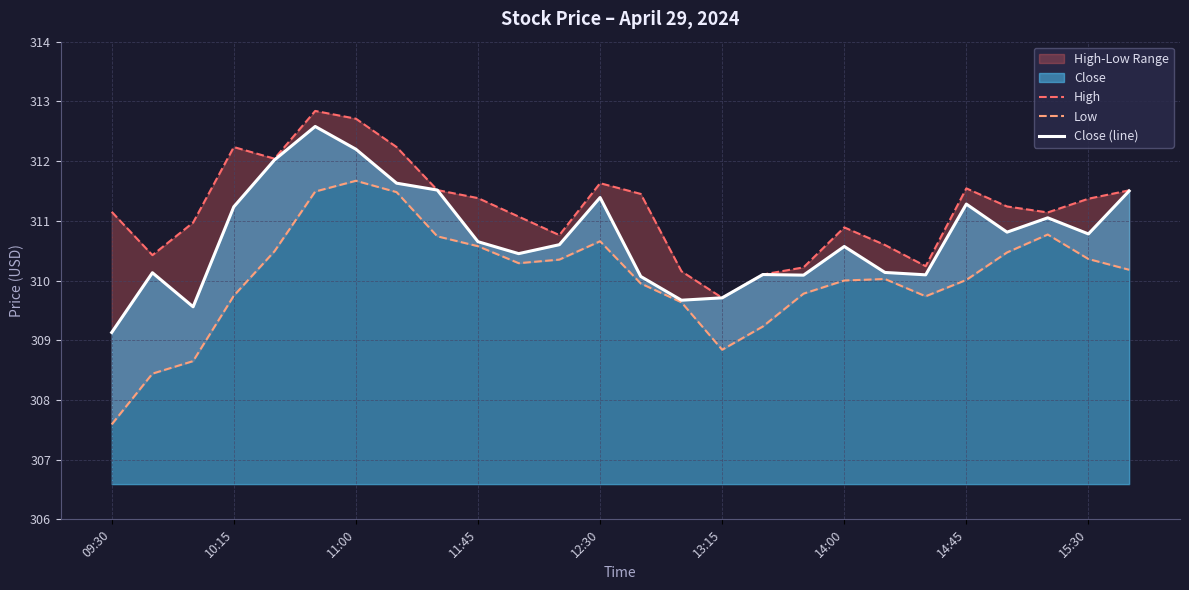

The Close (line) series shows 309.1 at 09:30. True or false?

True